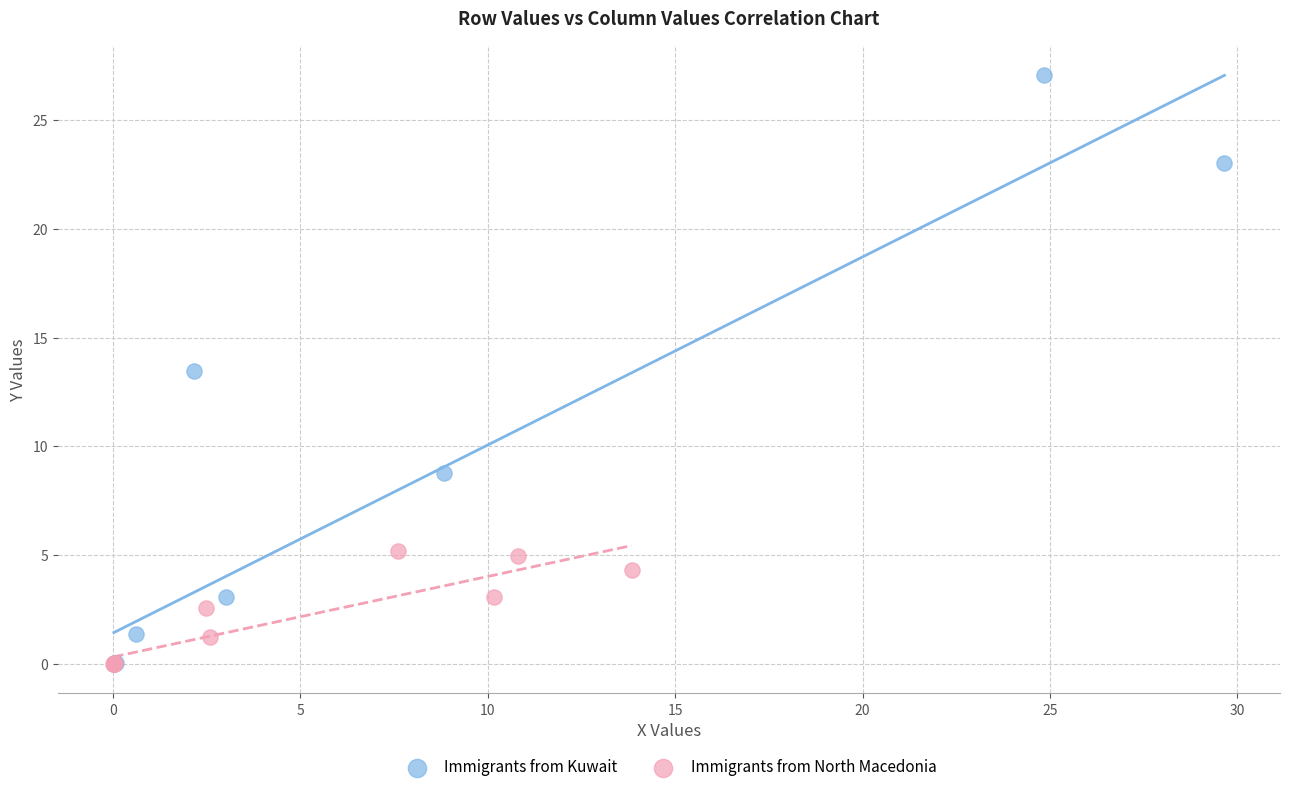

Which series has the largest Y range (max minus min)?

Immigrants from Kuwait